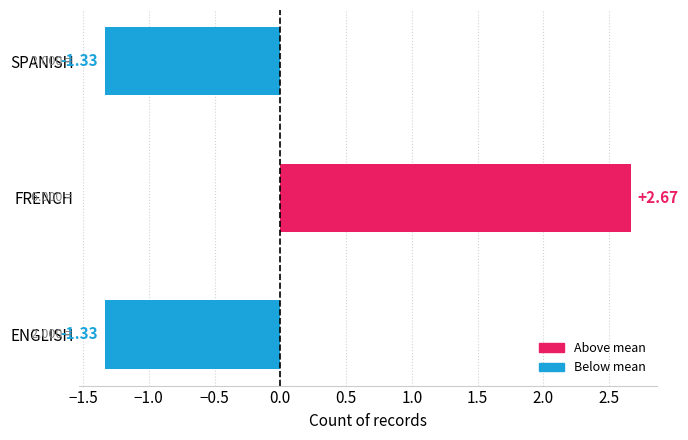

How many data points does each series have?

3